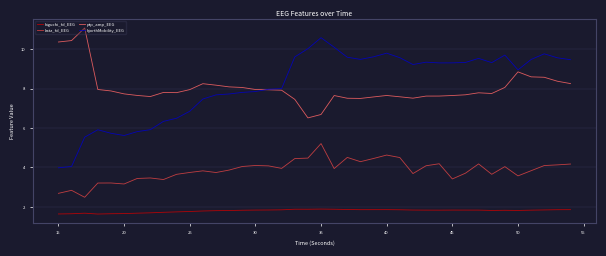

True or false: hjorthMobility_EEG and katz_fd_EEG cross at least once.

False